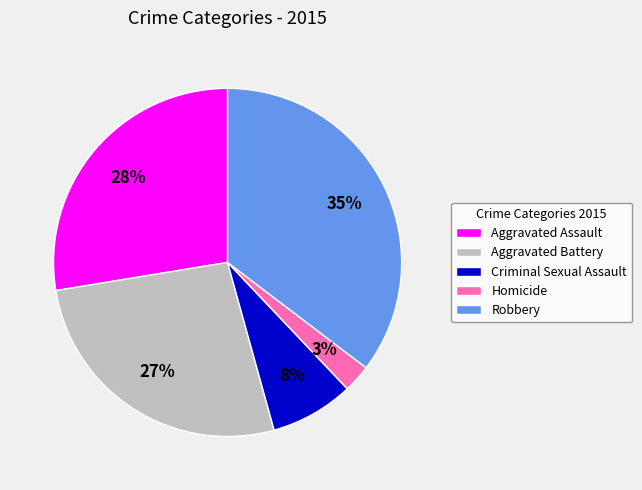

Is the sum of Robbery and Aggravated Battery greater than half?

Yes